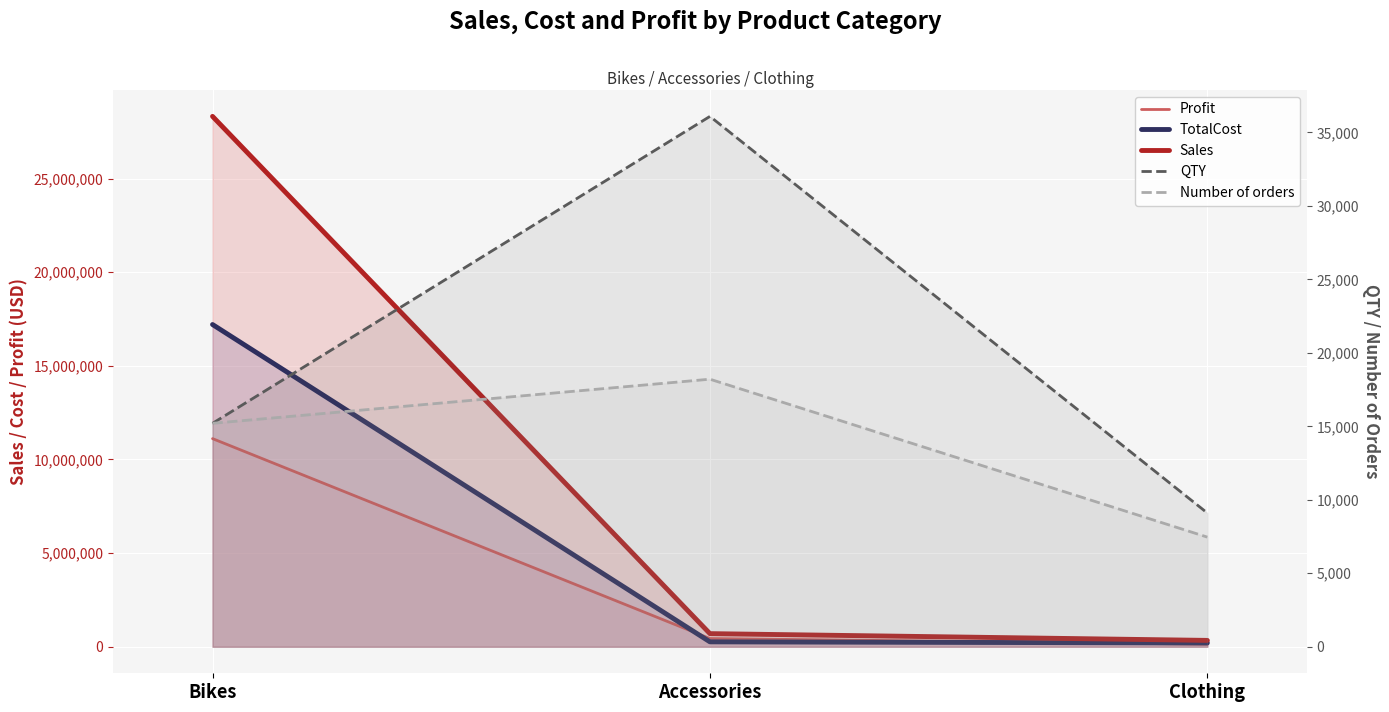

Reading left to right, what are all the values shown in this chart?

Profit: 11112855.7	438674.6	136412.6
TotalCost: 17205288.9	262085.4	203360.0
Sales: 28318144.7	700760.0	339772.6
QTY: 15205.0	36092.0	9101.0
Number of orders: 15205.0	18208.0	7461.0